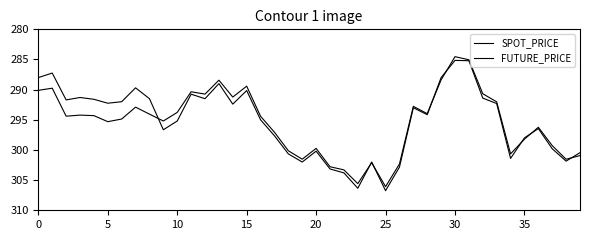

How many lines are shown in the chart?

2